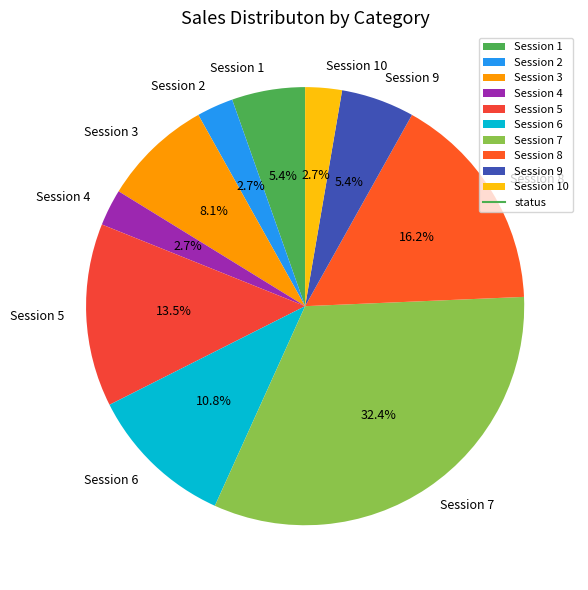

To the nearest percent, what is the average slice percentage?

10%